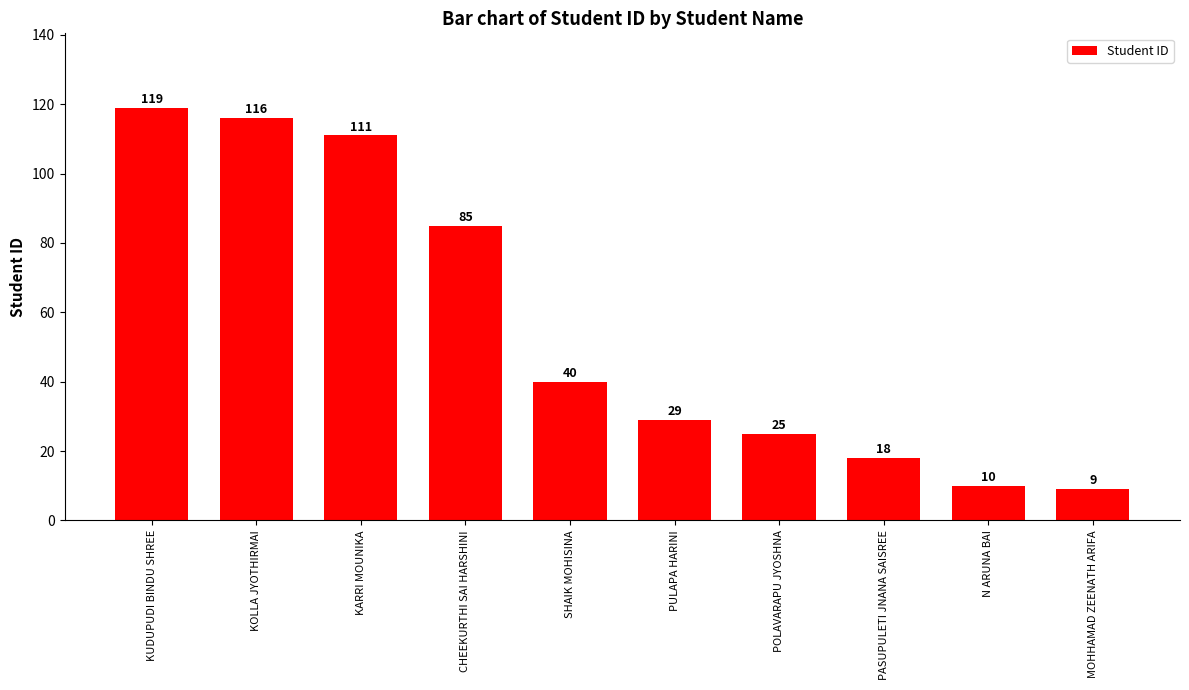

What is the label of the 6th bar from the left?

PULAPA HARINI